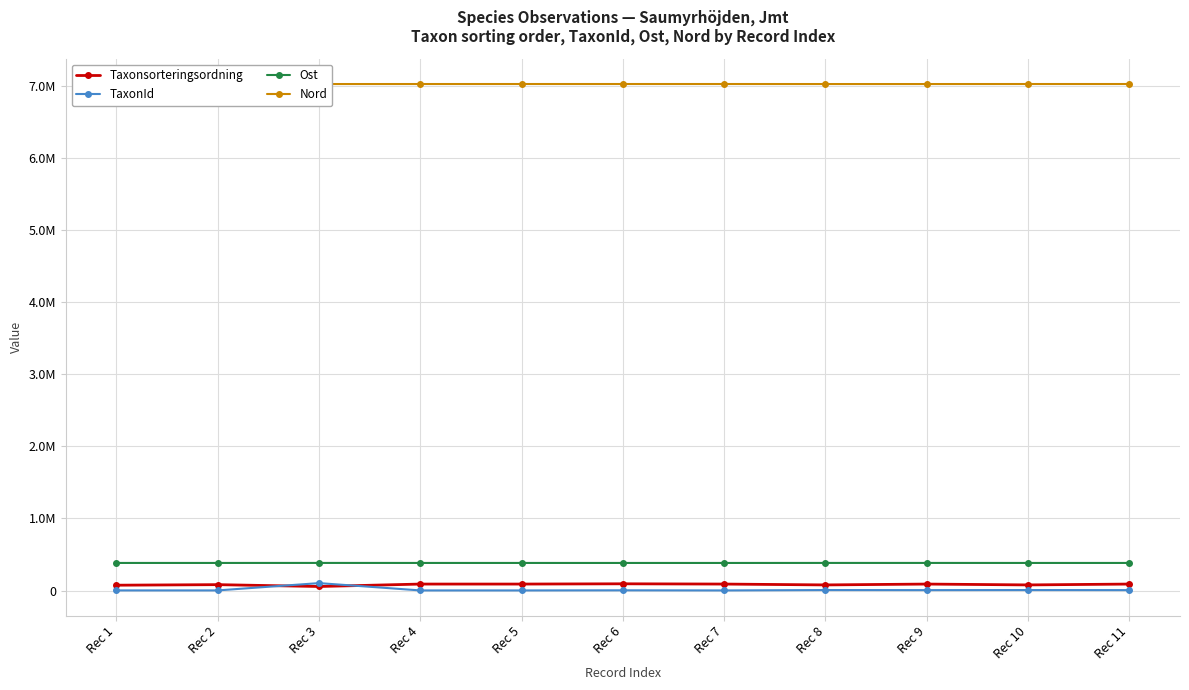

What are all the series names shown in the legend?

Taxonsorteringsordning, TaxonId, Ost, Nord